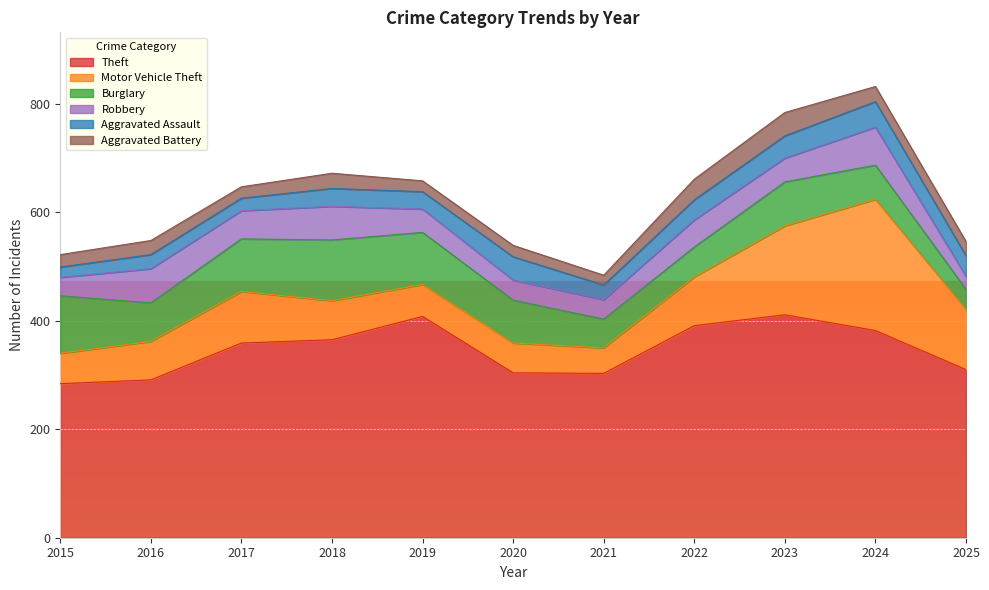

Reading left to right, list all the values displayed in this chart.

Theft: 284	291	359	365	408	304	303	391	411	382	310
Motor Vehicle Theft: 56	71	95	72	59	55	47	90	164	242	111
Burglary: 106	71	97	112	96	79	53	55	81	63	37
Robbery: 34	63	52	62	43	37	36	50	44	70	24
Aggravated Assault: 19	26	23	33	32	43	27	37	41	47	38
Aggravated Battery: 23	26	21	28	20	21	18	38	43	28	26